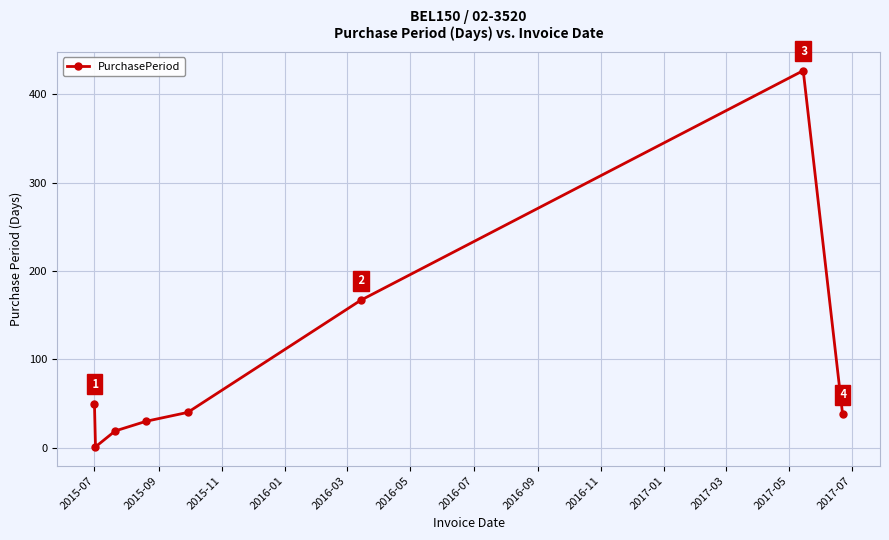

What is the difference between the second highest and minimum values?

166